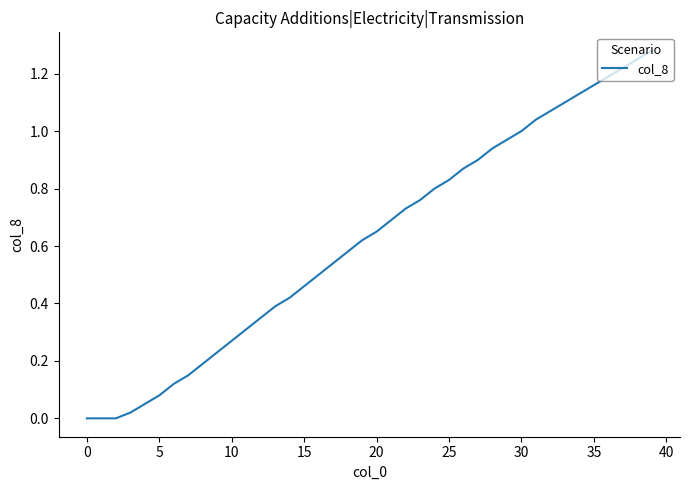

True or false: the data shows 0.0 at 0.

True